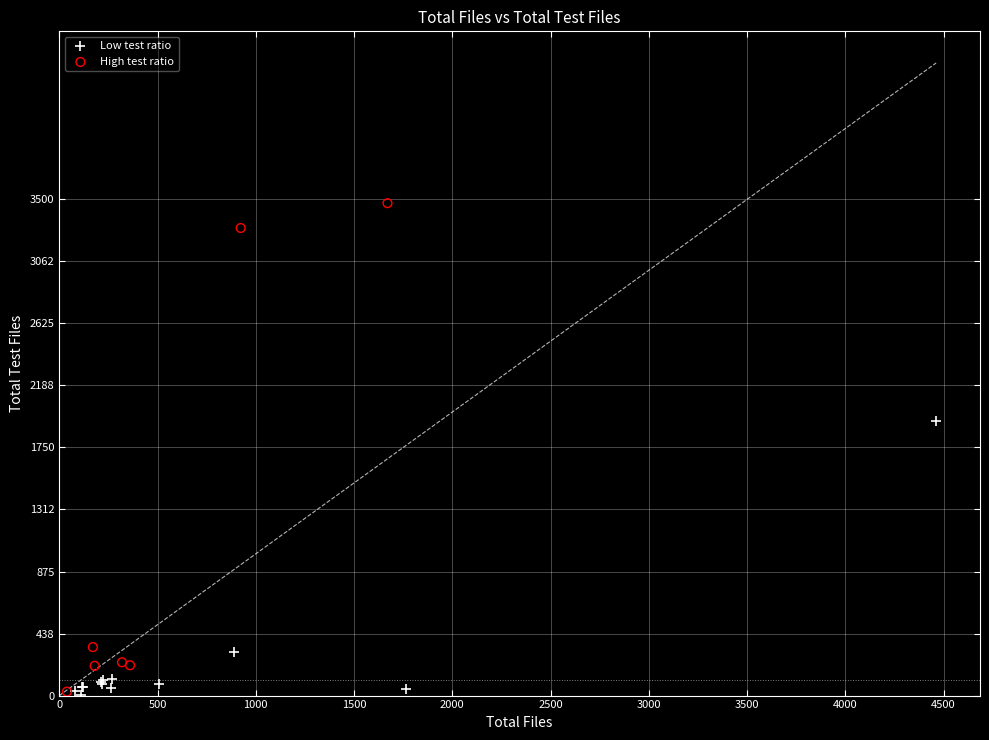

Which series contains the highest Y value?

High test ratio